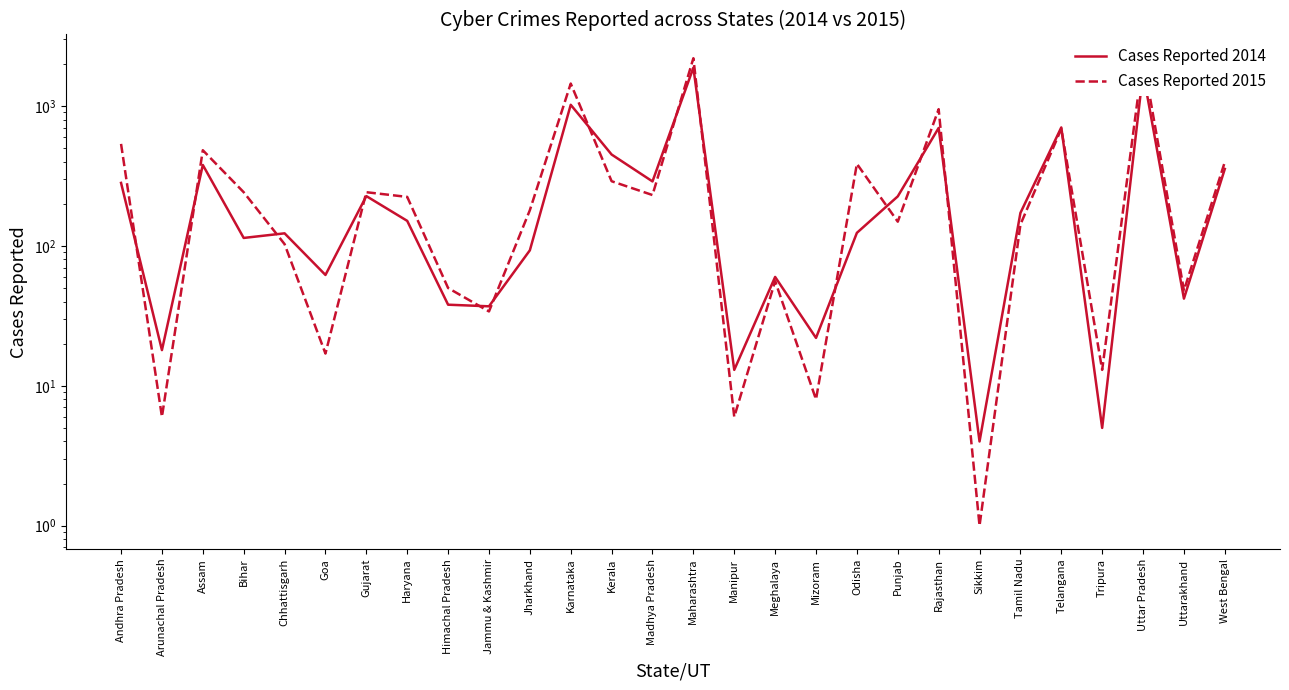

What is the difference between the Cases Reported 2014 values at Jharkhand and Bihar?

21